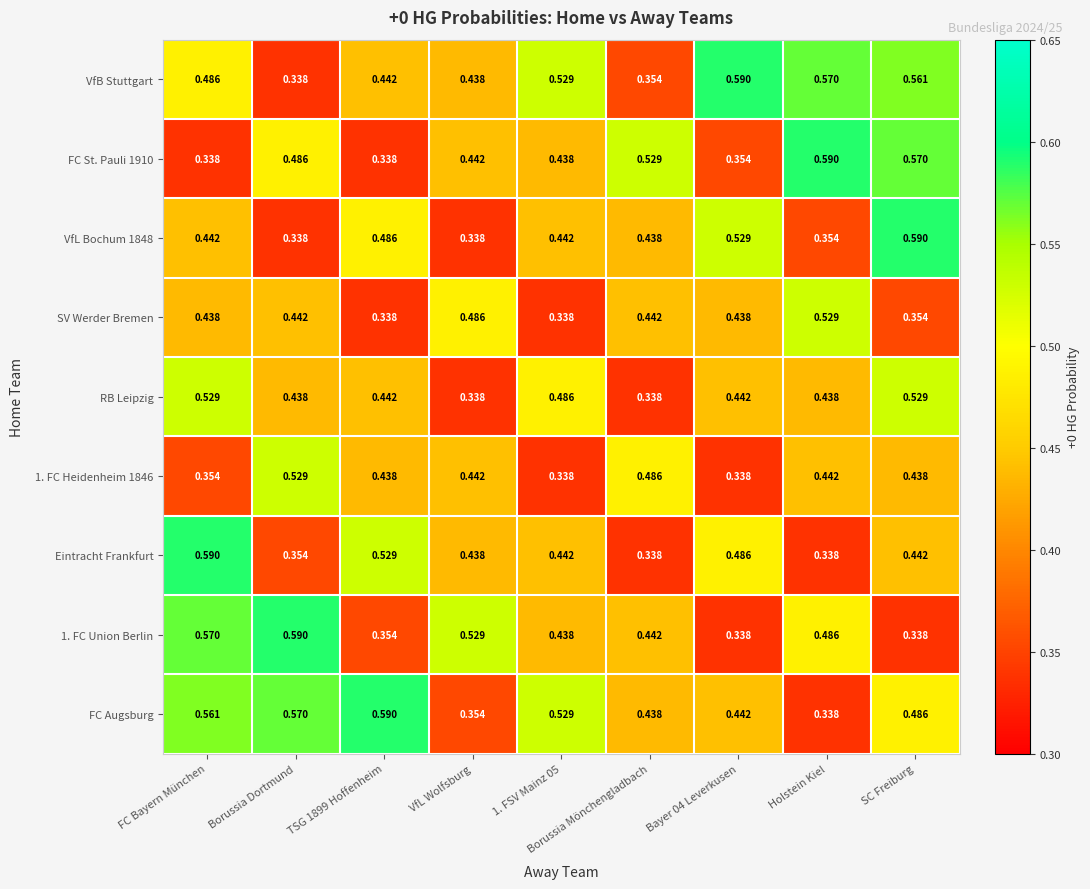

Where is VfB Stuttgart nearest to the value 0?

Borussia Dortmund